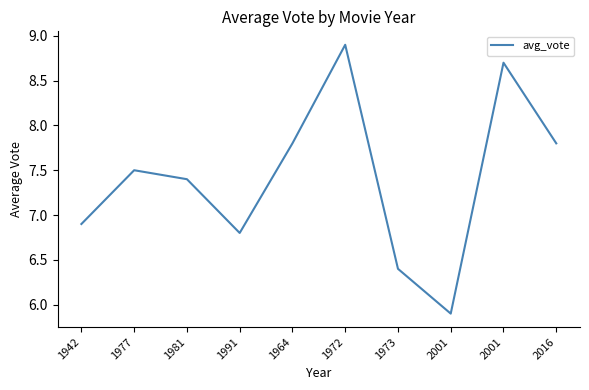

What is the value of the 4th point from the left?

6.8